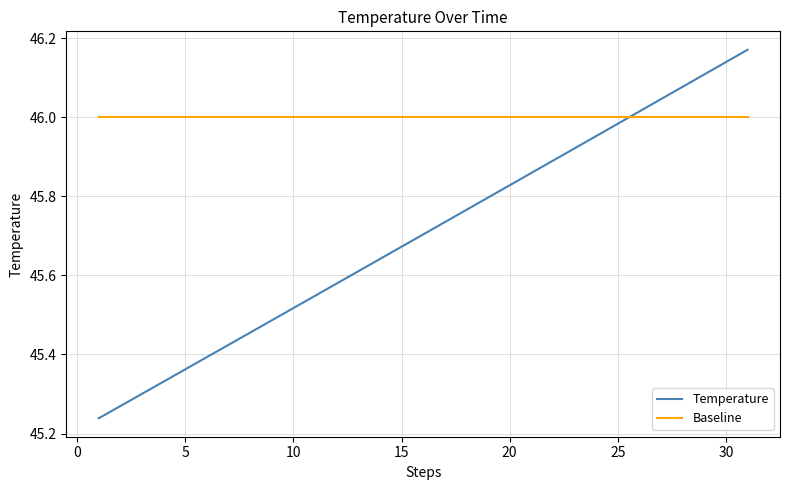

Which series has the widest spread of values?

Temperature